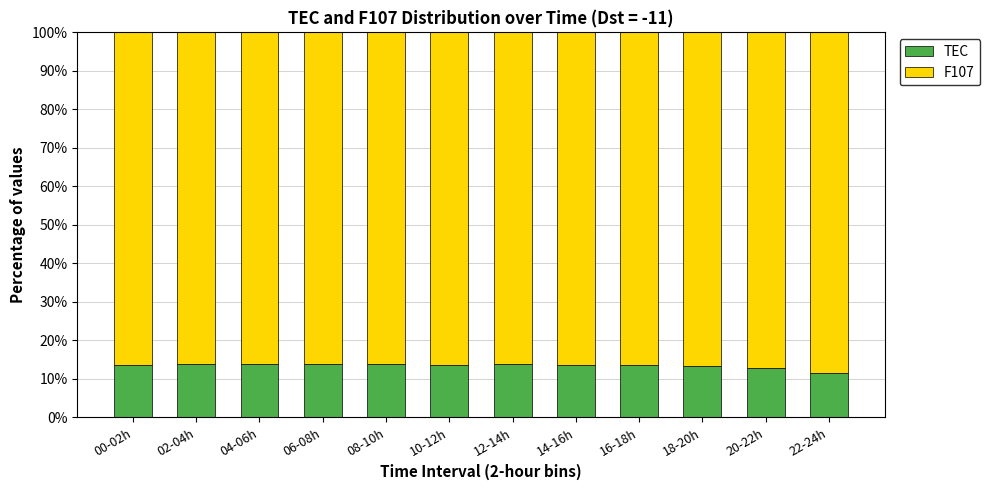

Is it true that TEC equals 13.9 at 02-04h?

True